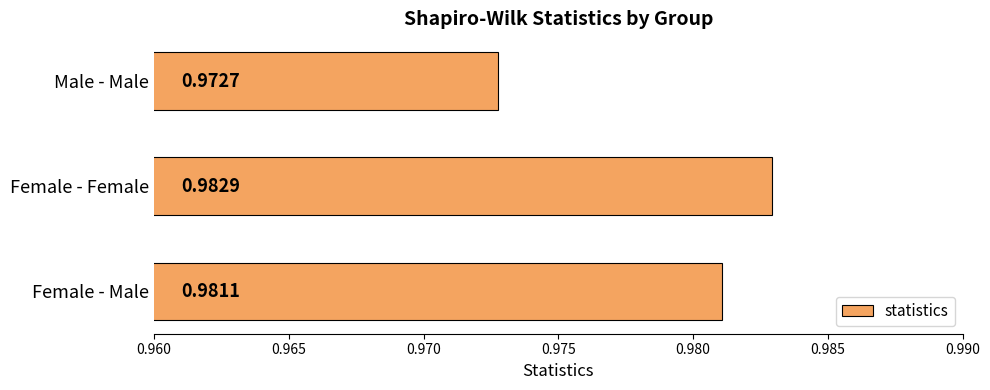

At which category does the chart reach its peak across all series?

Female - Female